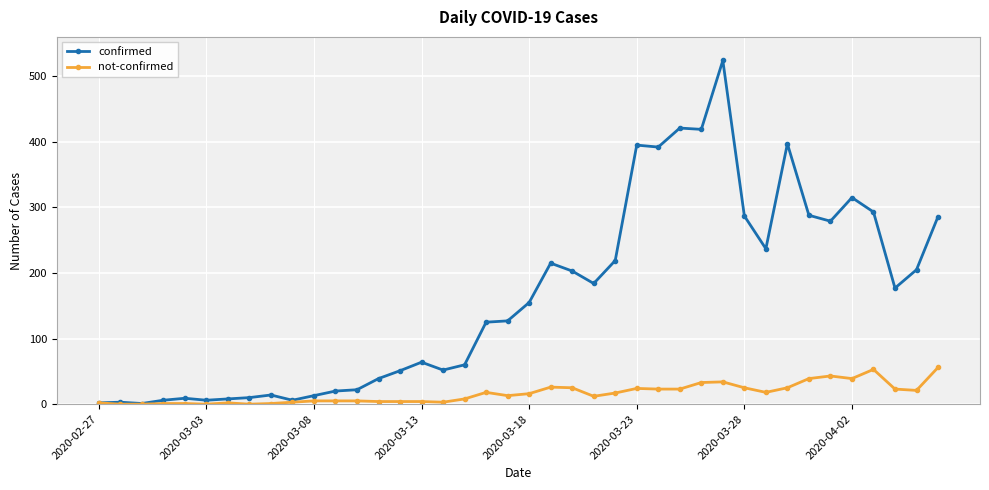

Rank the series by their average value, from lowest to highest.

not-confirmed, confirmed